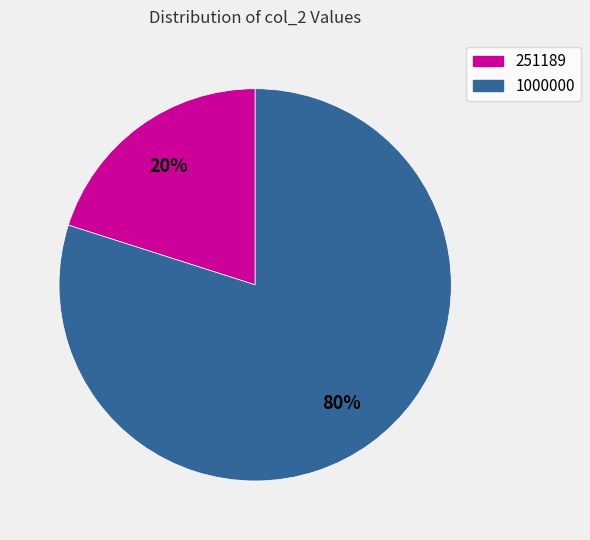

Count the number of slices in the pie.

2